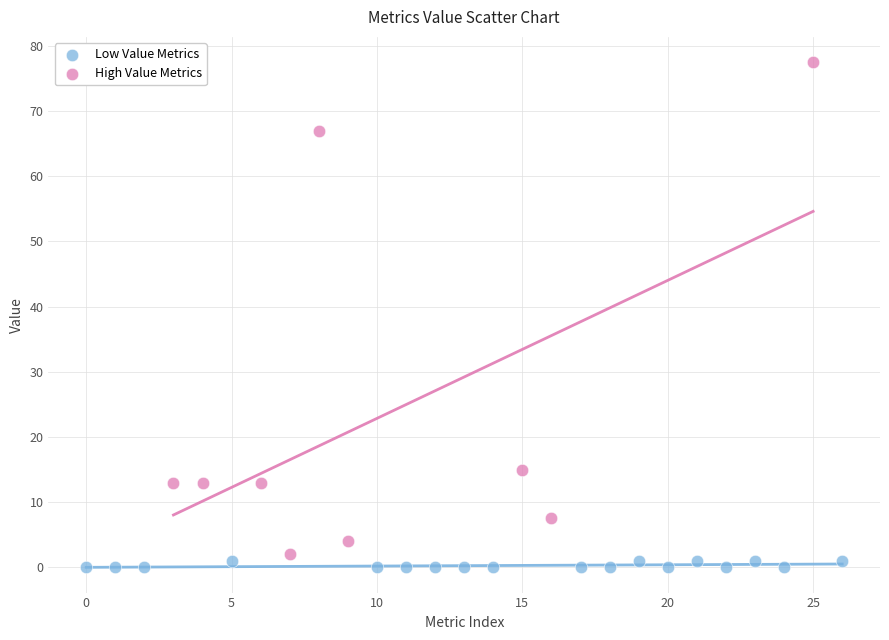

Which series reaches the maximum Y coordinate?

High Value Metrics